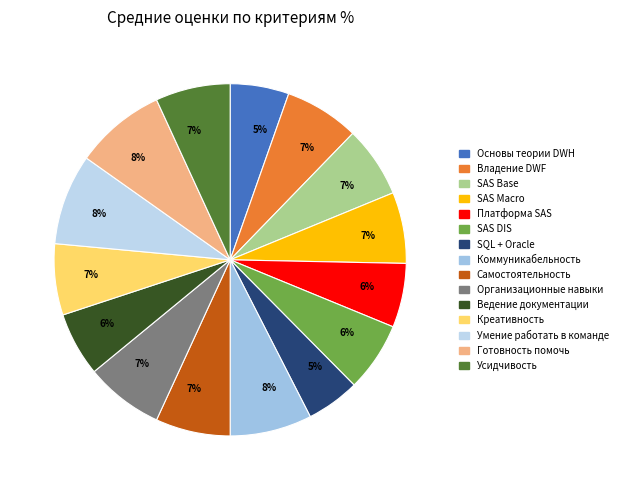

To the nearest percent, what is the difference between the largest and smallest slice percentages?

3%